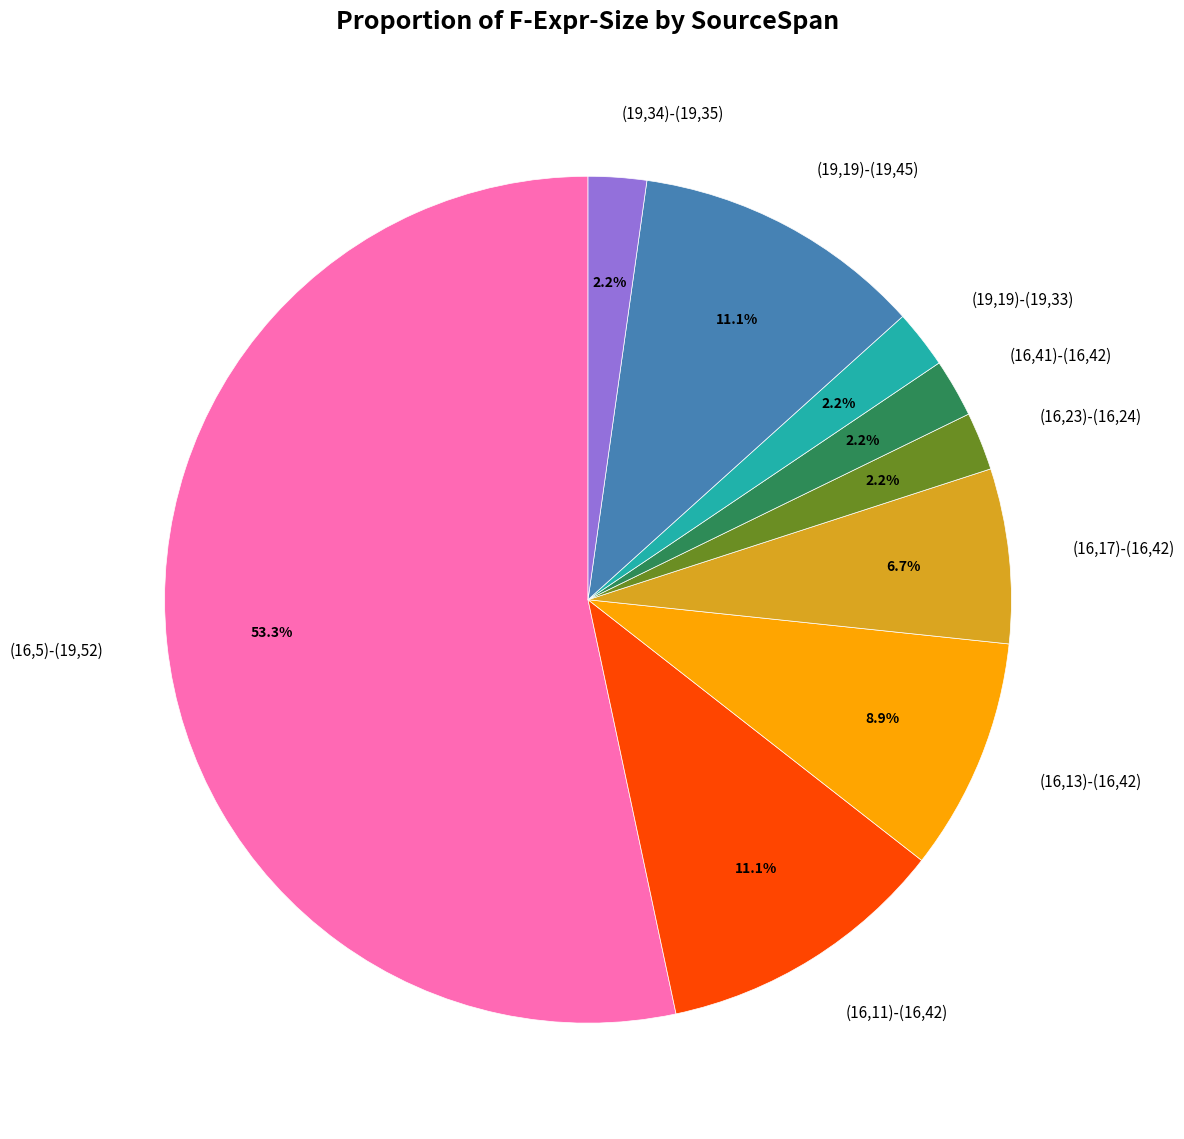

To the nearest percent, what is the combined percentage of (16,17)-(16,42) and (19,19)-(19,45)?

18%